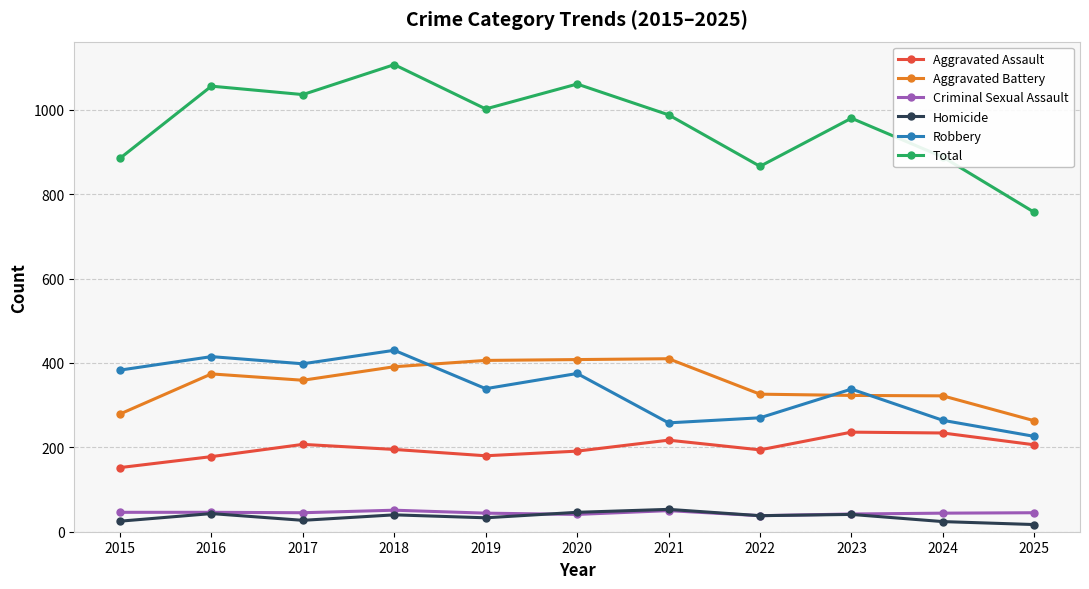

What is the total value across all series at 2017?

2072